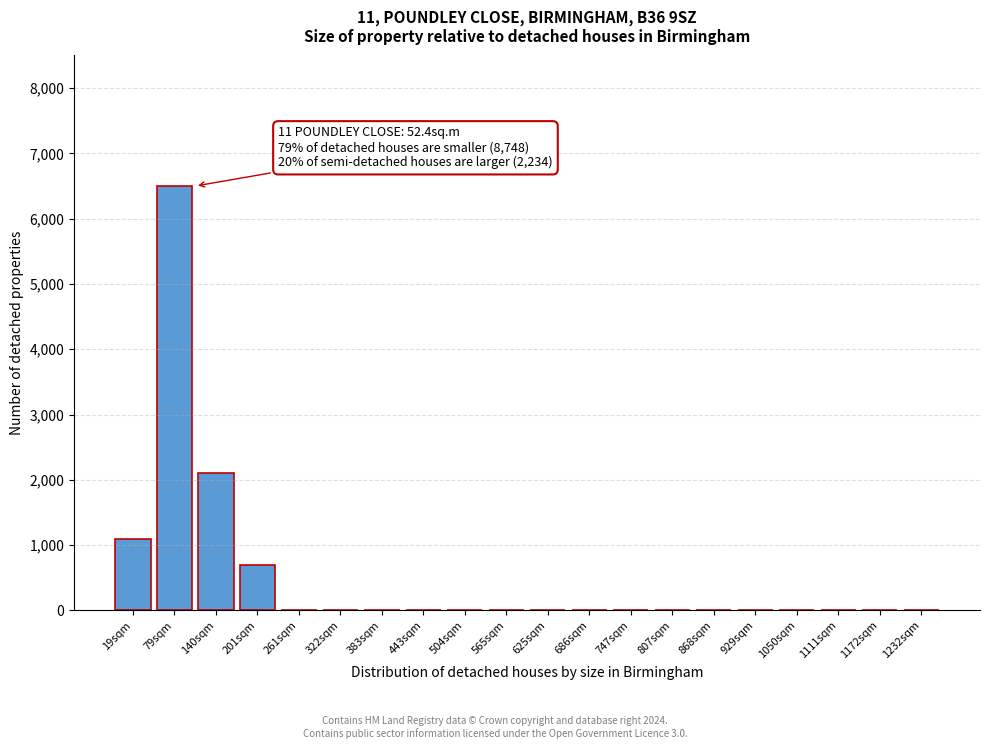

Reading left to right, list all the values displayed in this chart.

19sqm=1100	79sqm=6500	140sqm=2100	201sqm=700	261sqm=0	322sqm=0	383sqm=0	443sqm=0	504sqm=0	565sqm=0	625sqm=0	686sqm=0	747sqm=0	807sqm=0	868sqm=0	929sqm=0	1050sqm=0	1111sqm=0	1172sqm=0	1232sqm=0